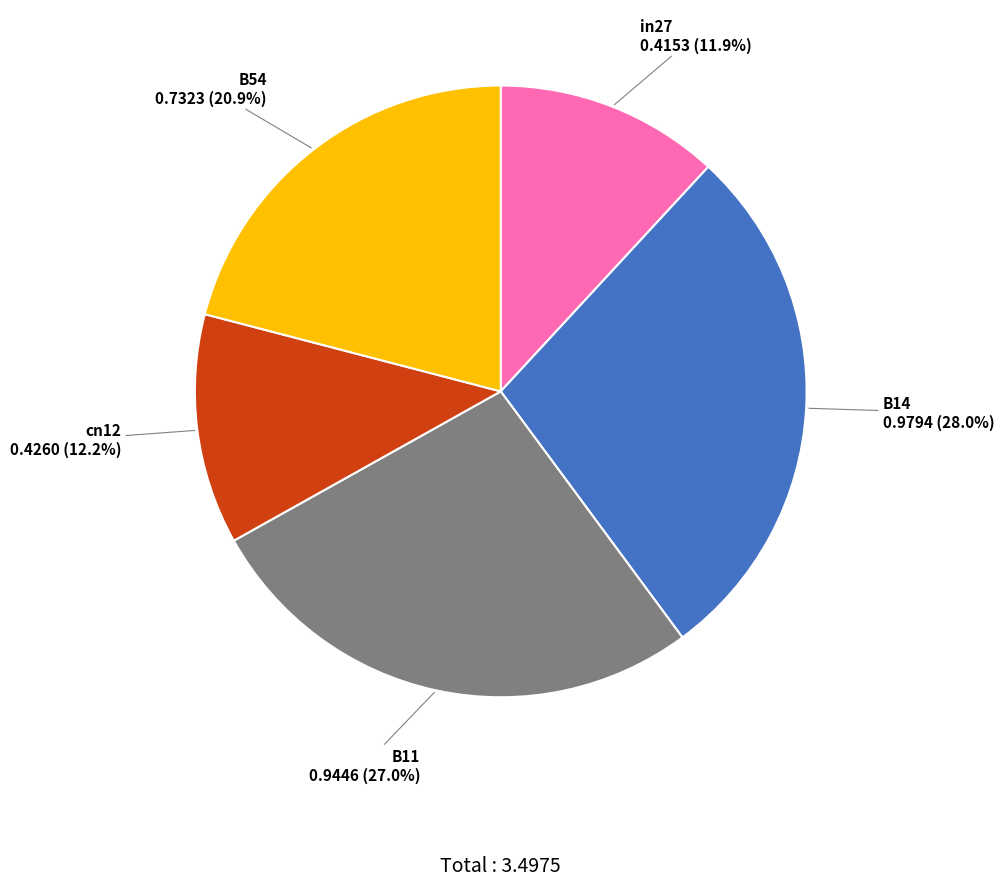

Combined, what portion of the pie is B14 and B11?

55.0%